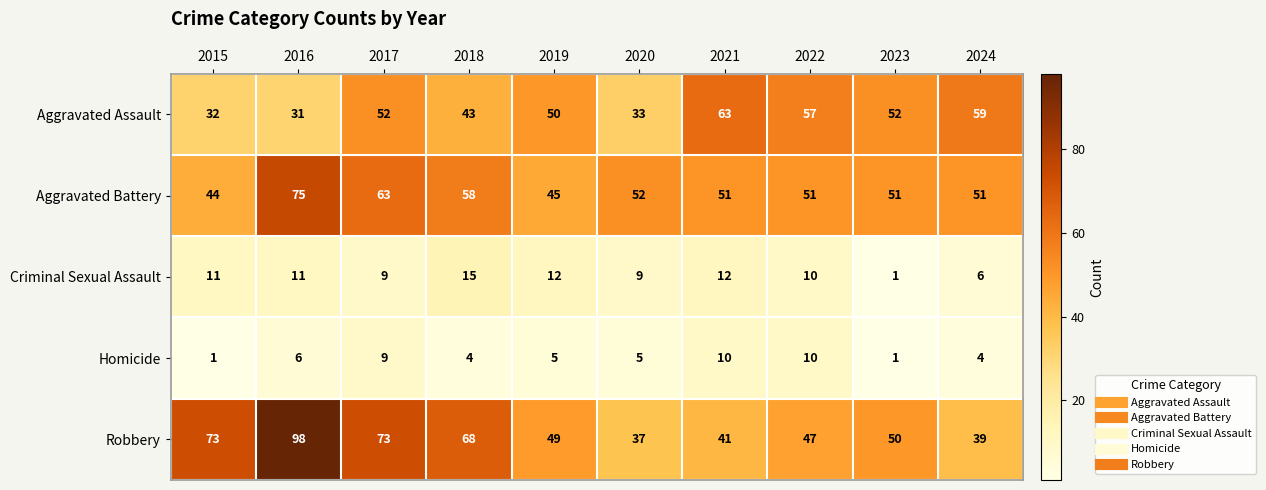

How many distinct data groups are displayed?

5